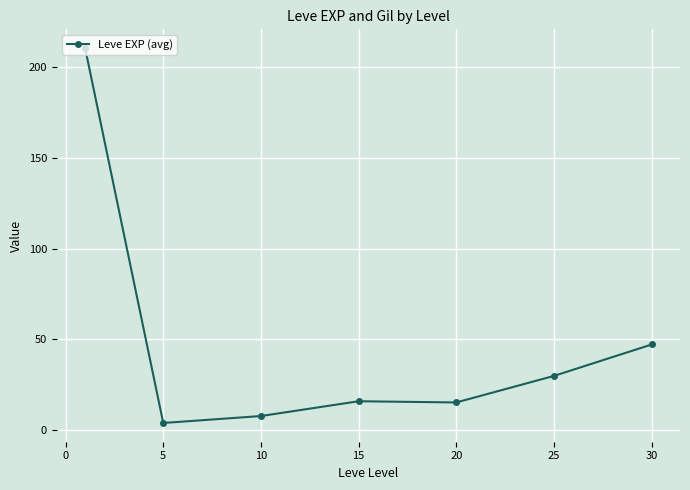

What is the maximum value shown in the chart?

210.7